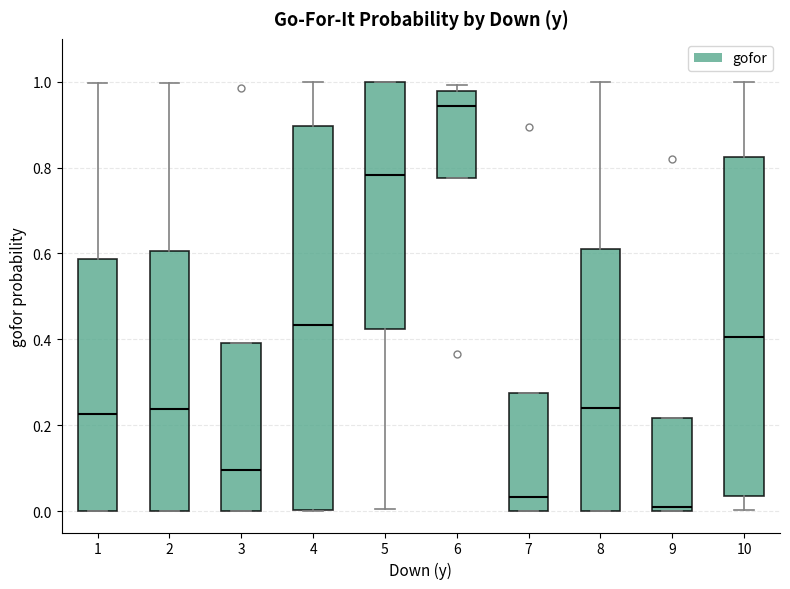

Which box's median line is the highest?

6